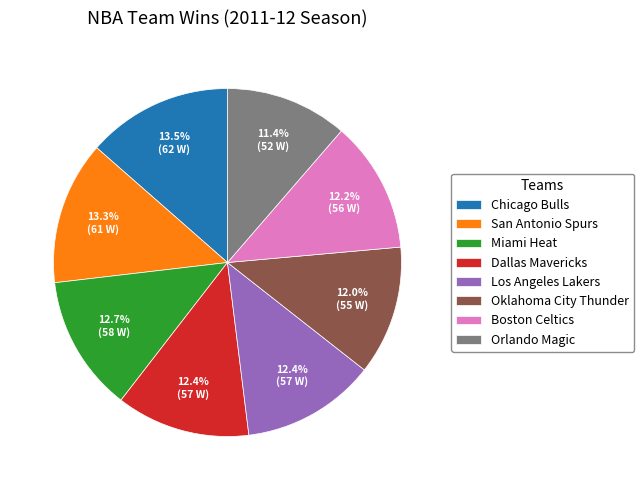

To the nearest percent, what is the average slice percentage?

12%